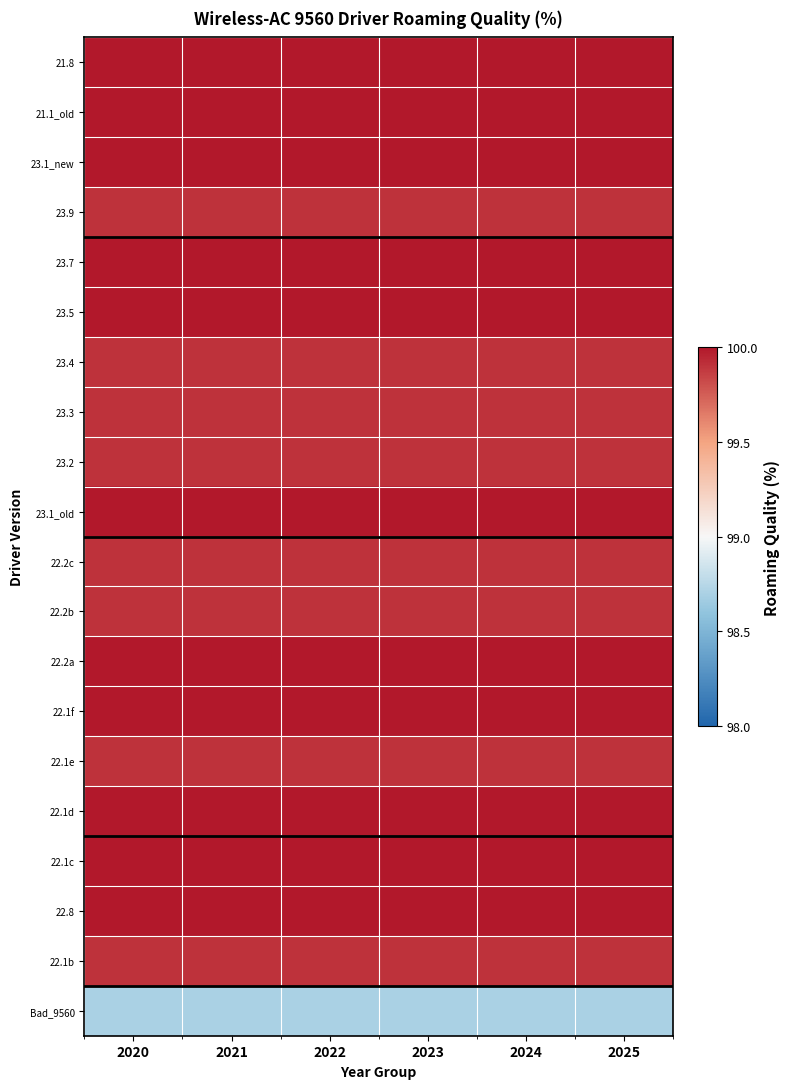

Which series has the largest total across all categories?

21.8